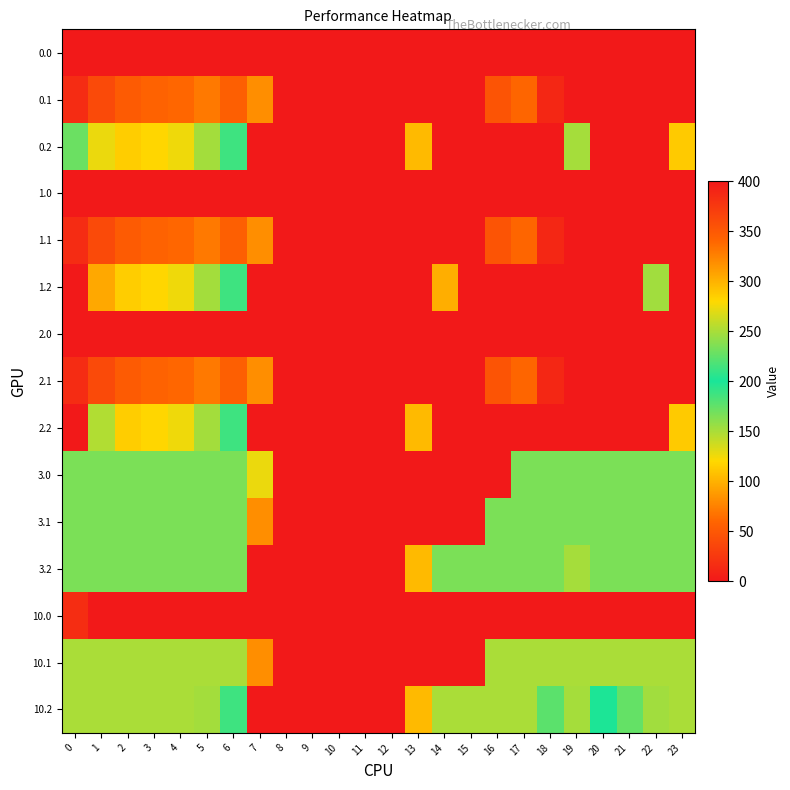

What is the greatest value displayed?

400.0